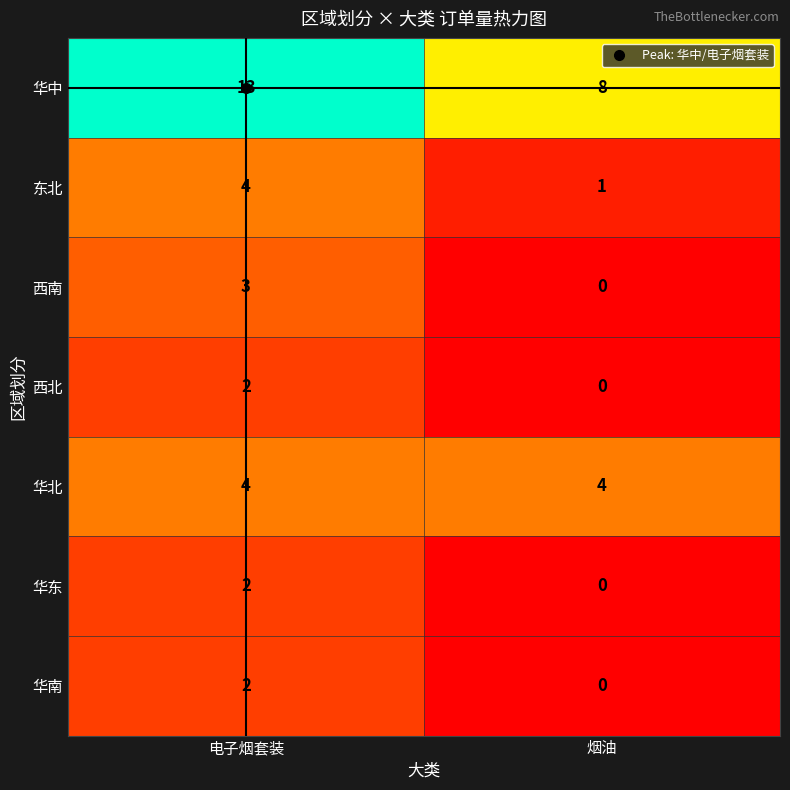

How many series are shown in this chart?

7